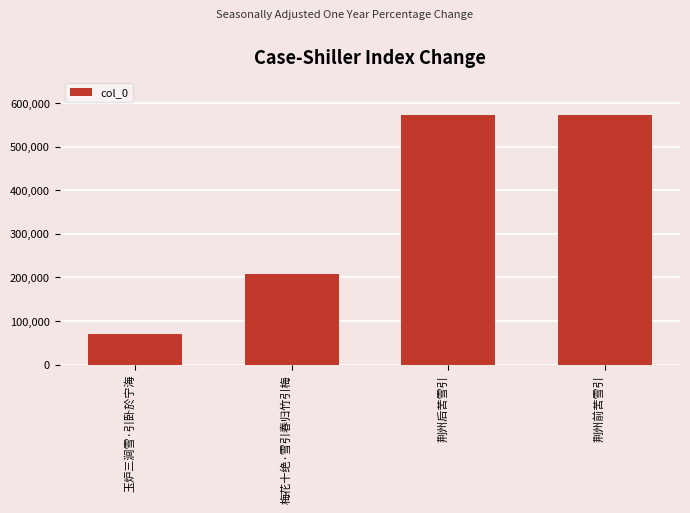

What is the minimum value shown in the chart?

70128